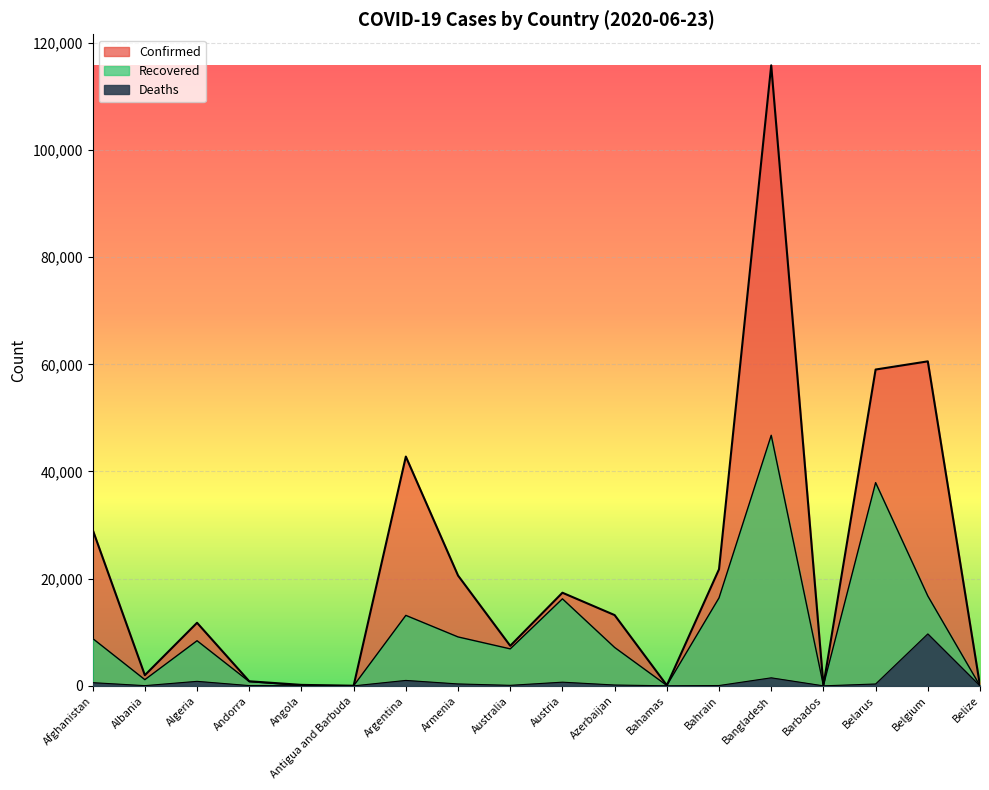

Reading right to left, list all the values displayed in this chart.

Confirmed: 22	60550	59023	97	115786	21764	104	13207	17380	7474	20588	42785	26	183	855	11771	1995	29143
Recovered: 17	16771	37923	85	46755	16419	77	7168	16241	6903	9131	13153	22	77	796	8422	1159	8841
Deaths: 2	9696	351	7	1502	64	11	161	690	102	360	1016	3	9	52	845	44	598